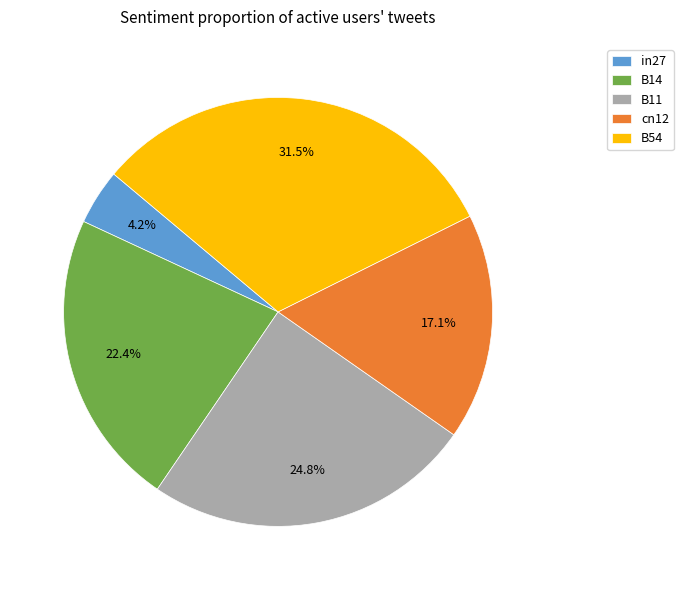

To the nearest percent, what percentage of the pie is cn12?

17%